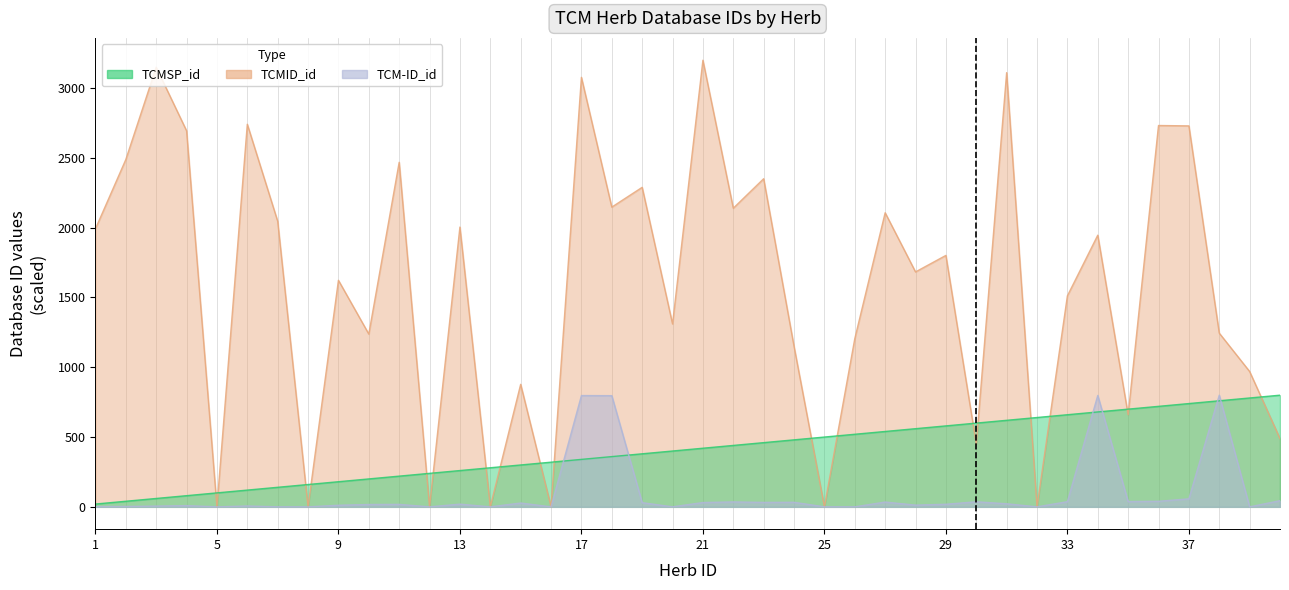

True or false: TCMSP_id has more than 2 points higher than both neighbors.

False